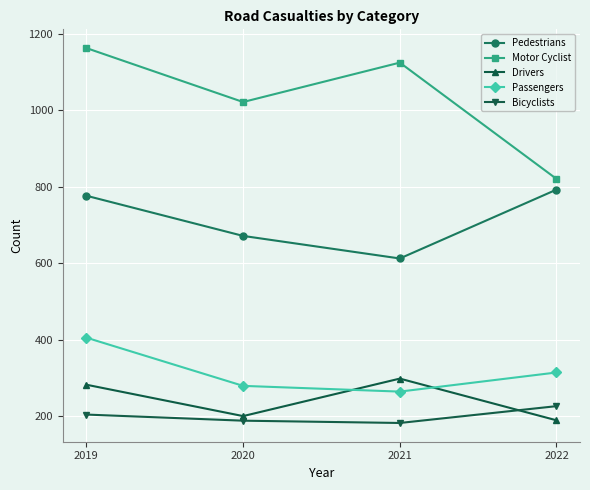

What is the smallest value displayed?

182